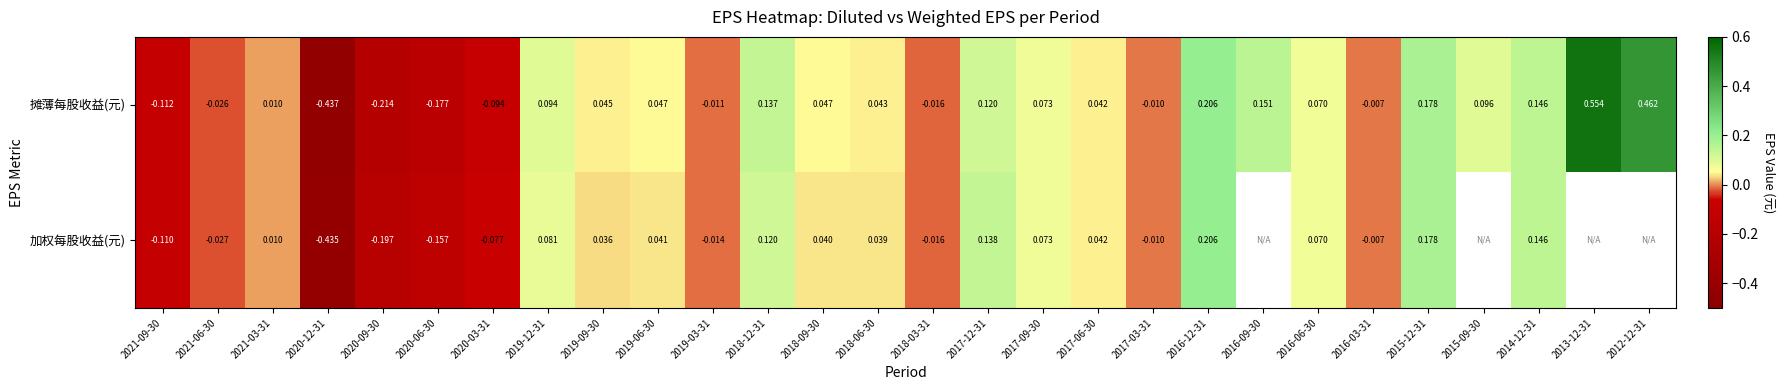

Between 2020-09-30 and 2016-03-31, which series saw the biggest shift?

摊薄每股收益(元)